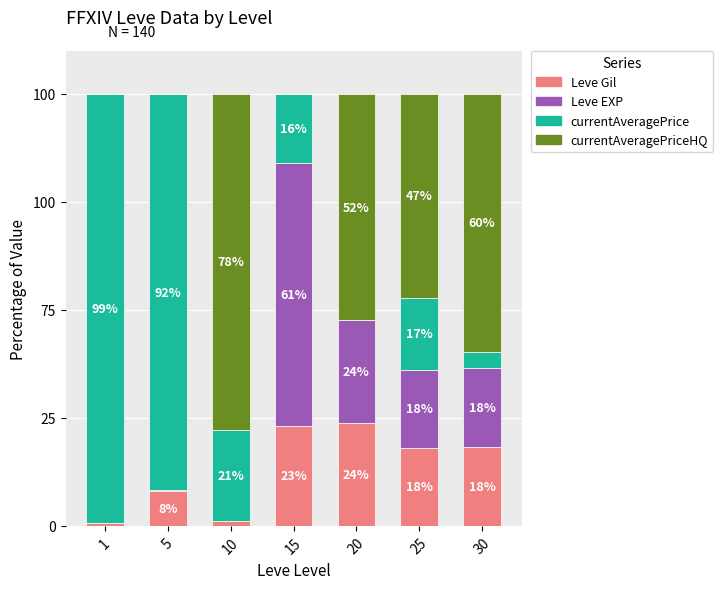

True or false: currentAveragePriceHQ has a value of 0.0 at 15.

True